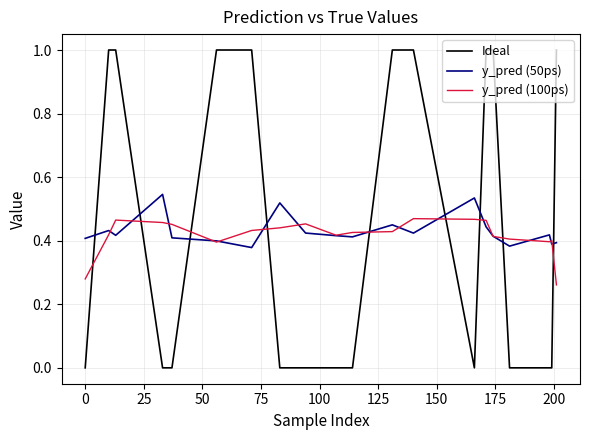

True or false: Ideal and y_pred (50ps) intersect in this chart.

True